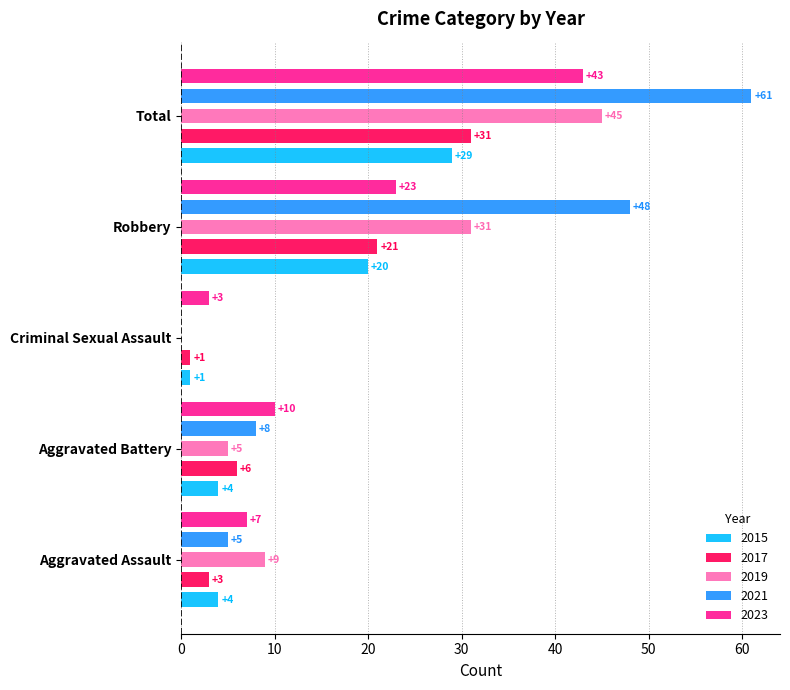

Does the chart contain any negative values?

No